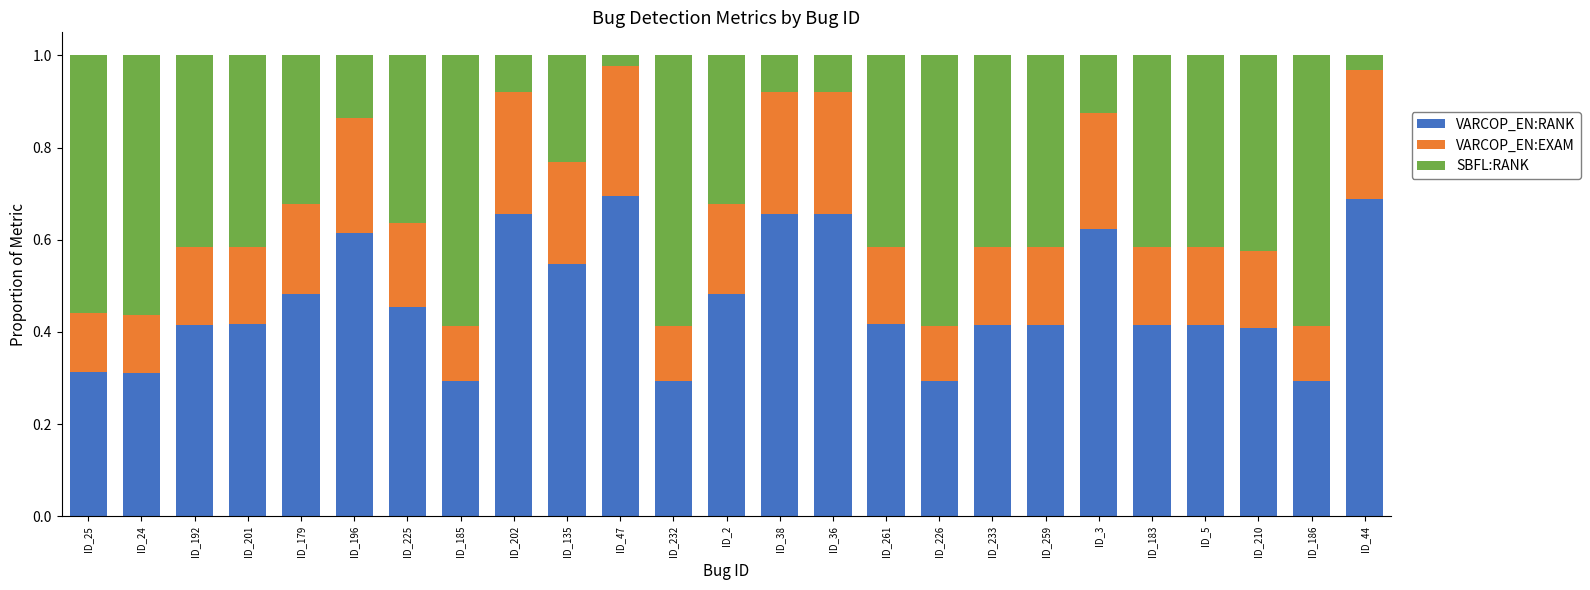

What is the sum of all VARCOP_EN:RANK values?

11.7